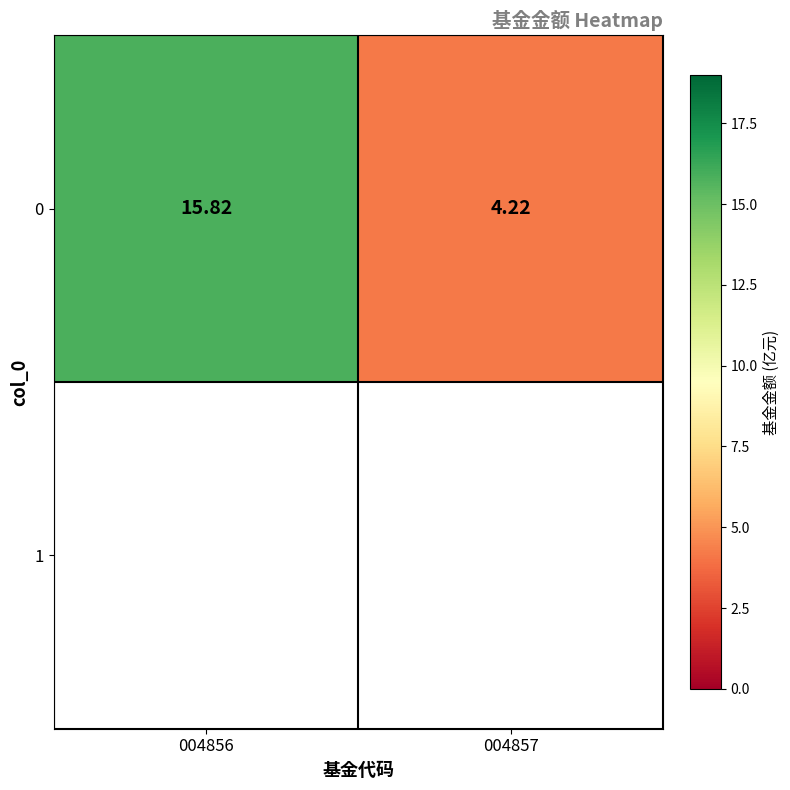

Reading left to right, list all the values displayed in this chart.

15.8	4.2